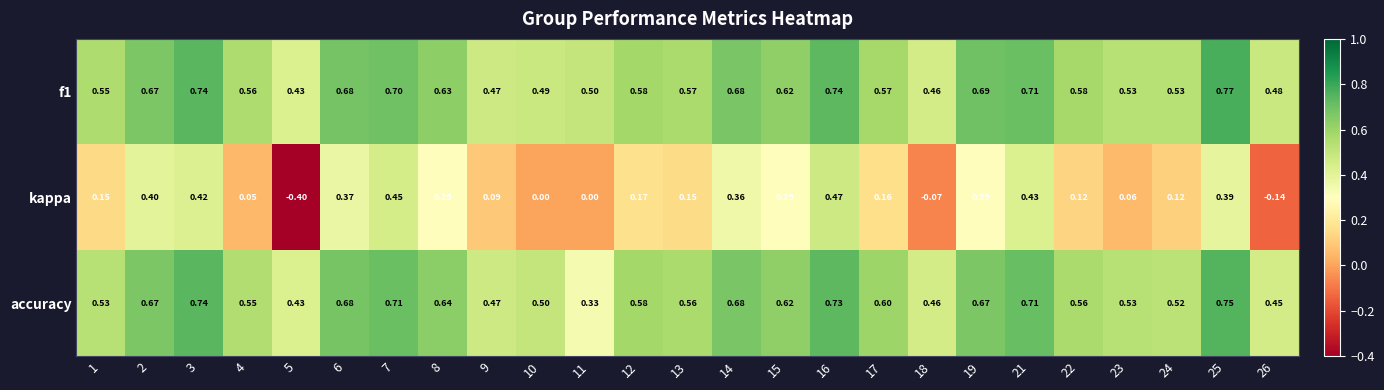

Is the value of kappa at 8 greater than the value of f1 at 12?

No